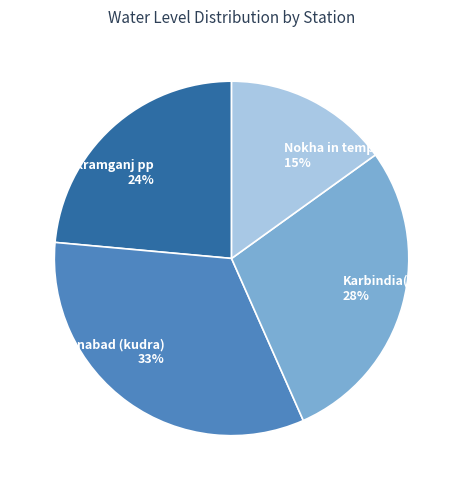

What is the ratio of the value at Bikramganj pp 24% to the value at Jahanabad (kudra) 33%?

0.7